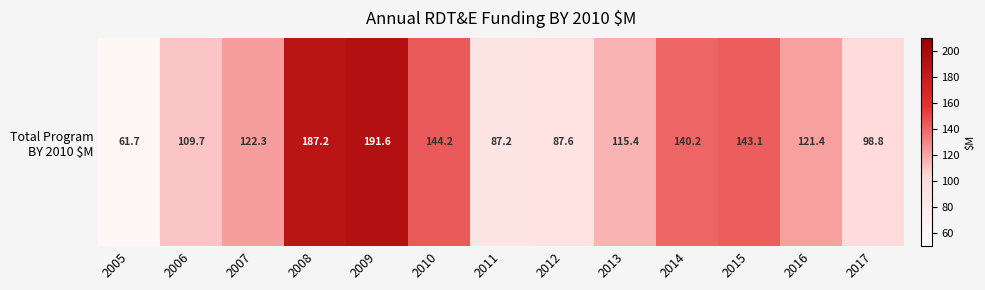

At which label does the data first exceed 121?

2007